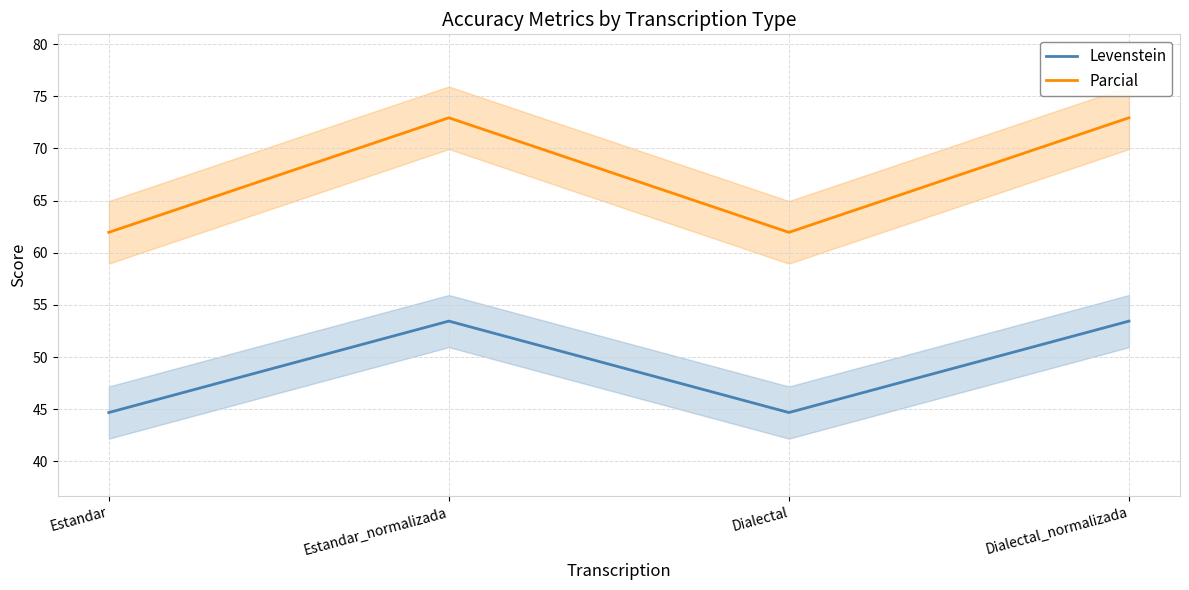

Which series changed the most between Estandar_normalizada and Dialectal?

Parcial